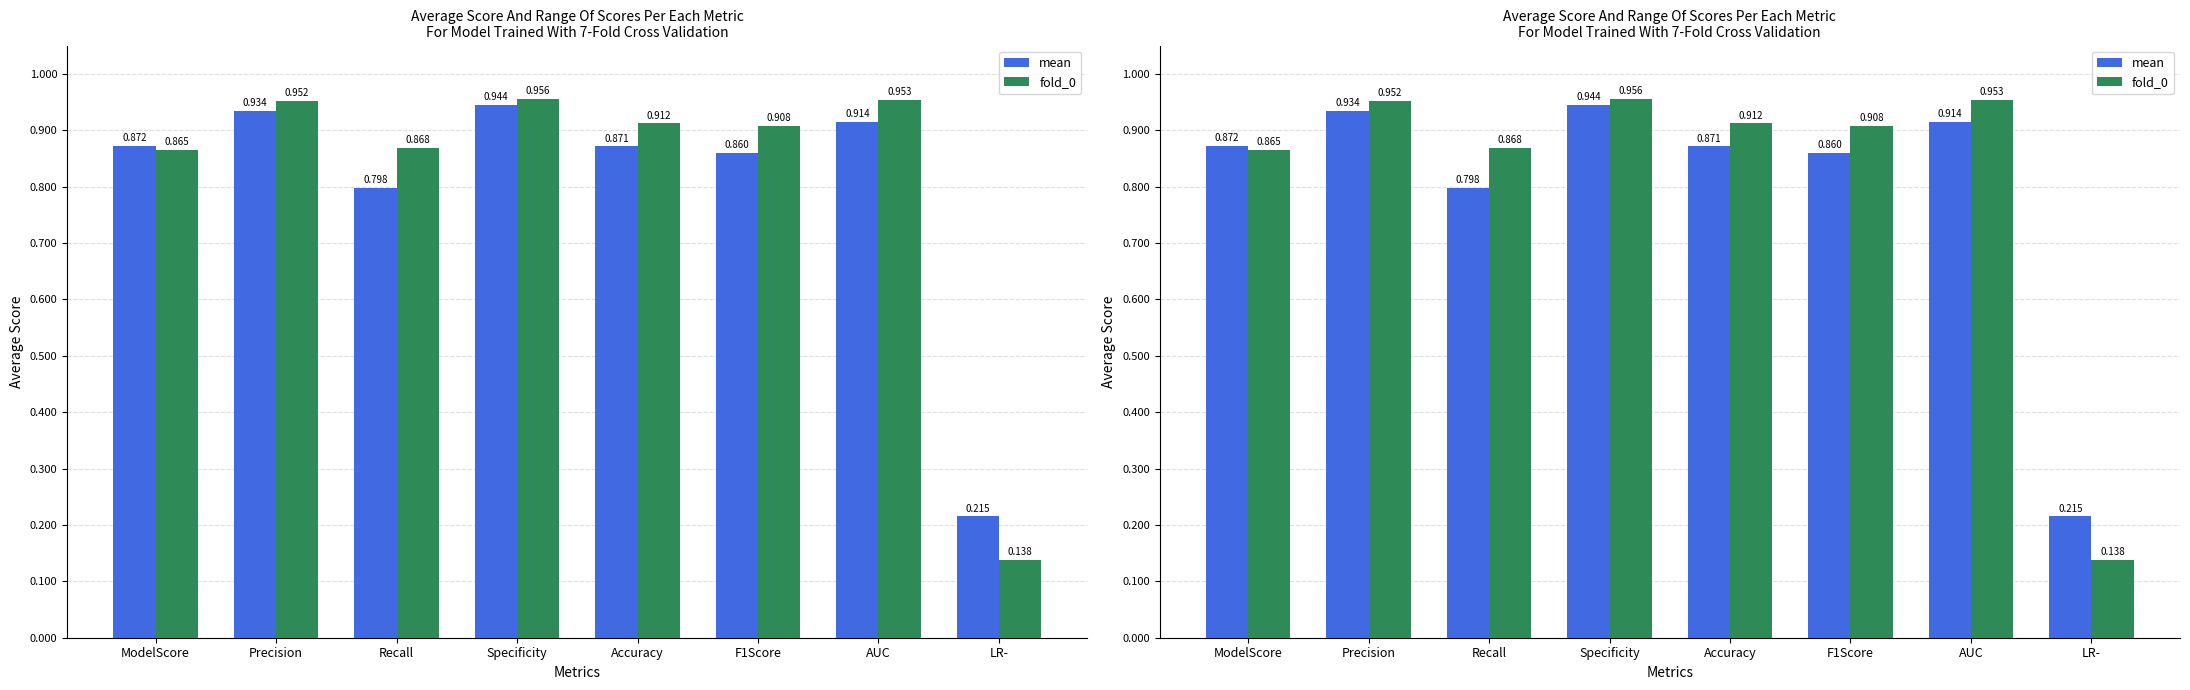

At which label does fold_0 reach its peak?

Specificity